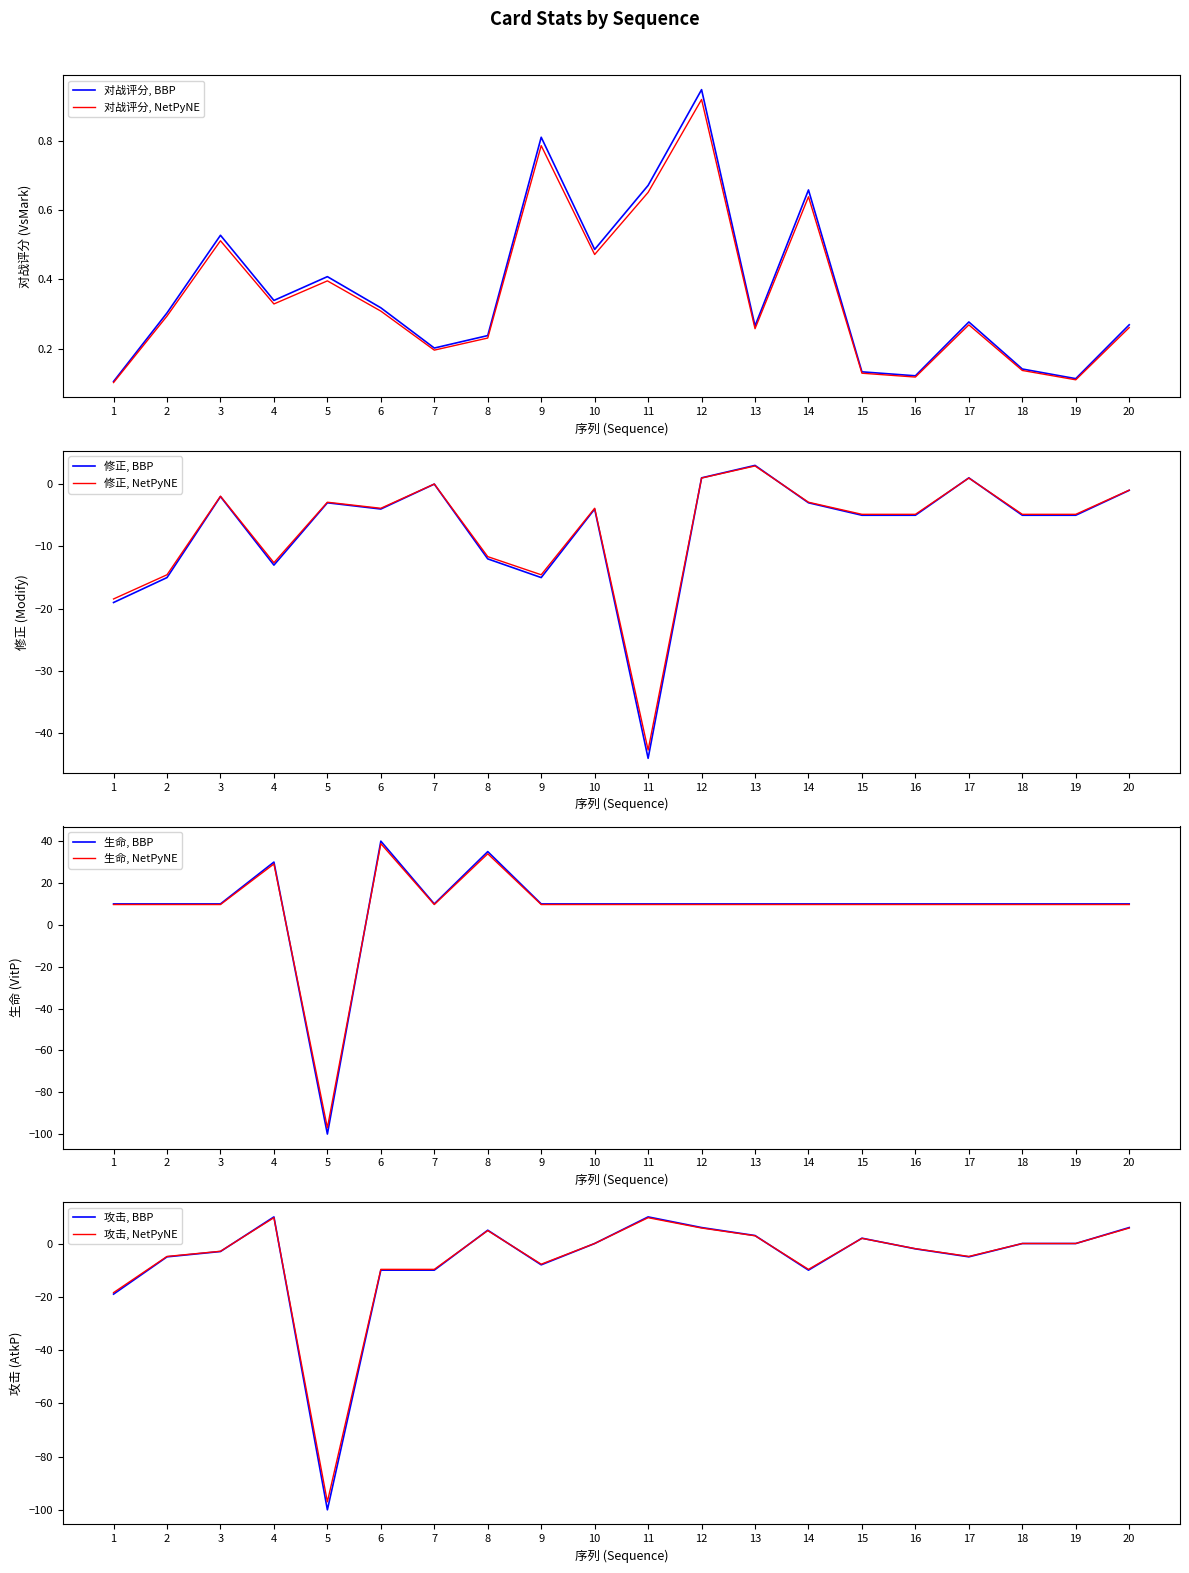

At 20, list the series in order from largest to smallest.

生命, 攻击, 对战评分, 修正